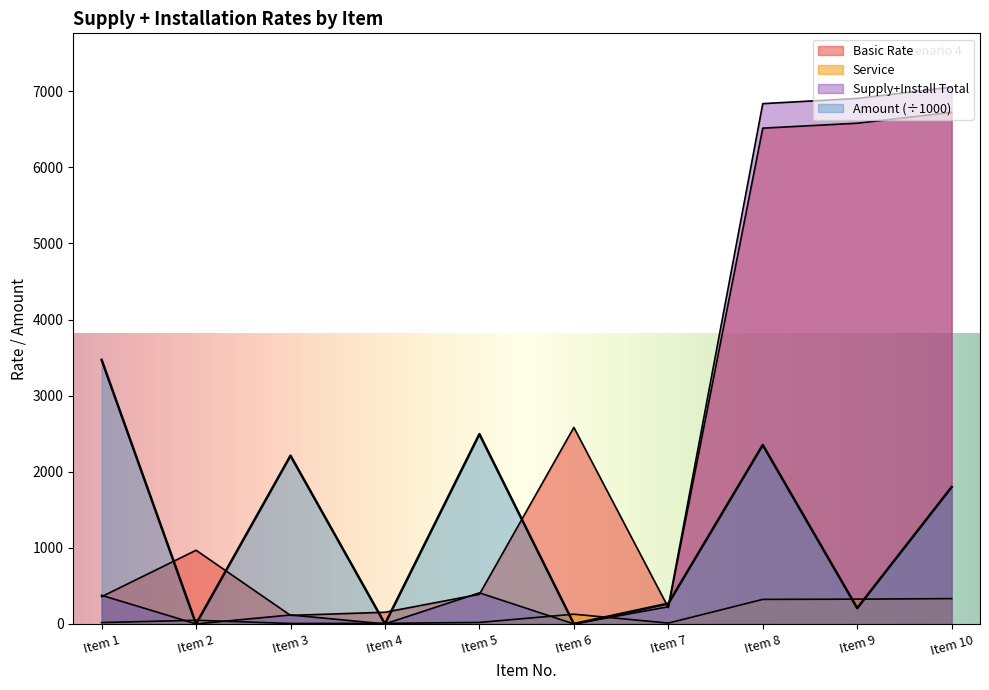

Where is the first local maximum for Supply+Install Total?

Item 3